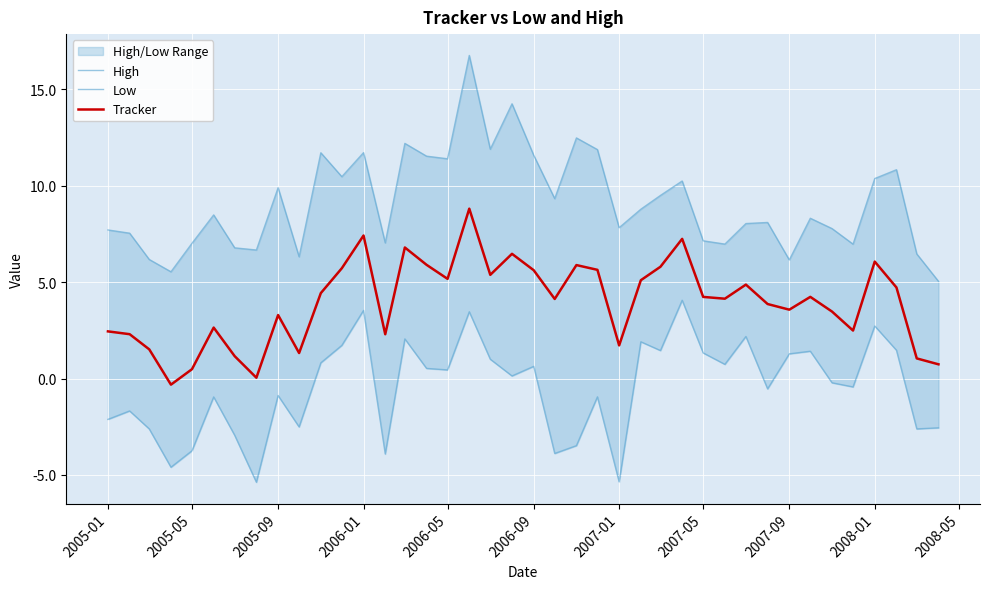

The Tracker series shows 4.1 at 2006-01. True or false?

False